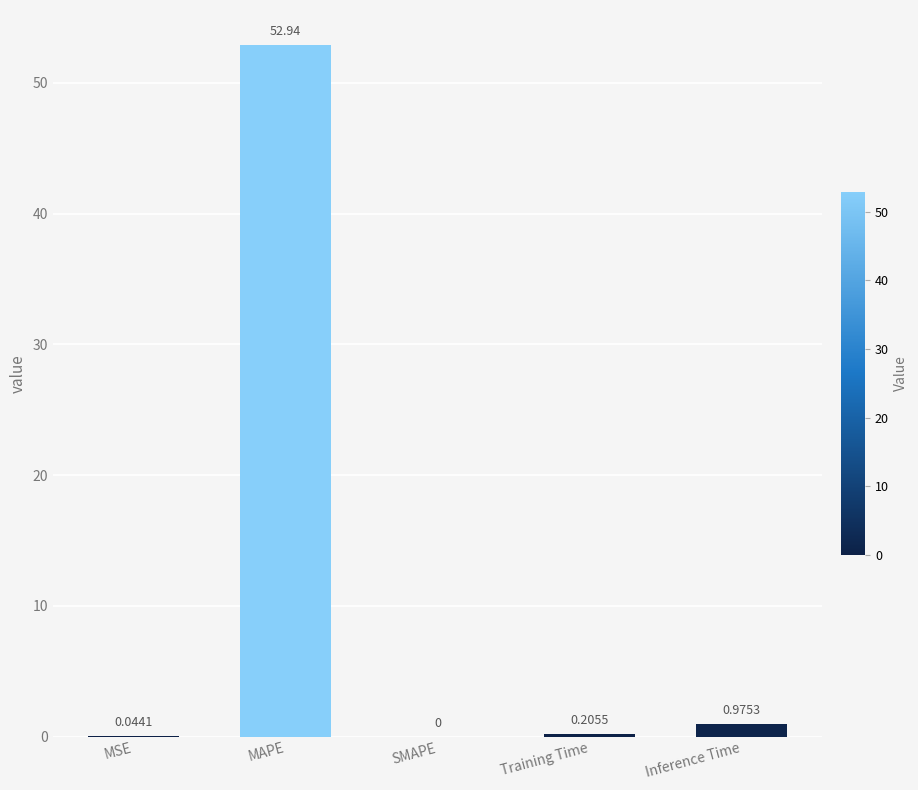

Are the bars horizontal?

No